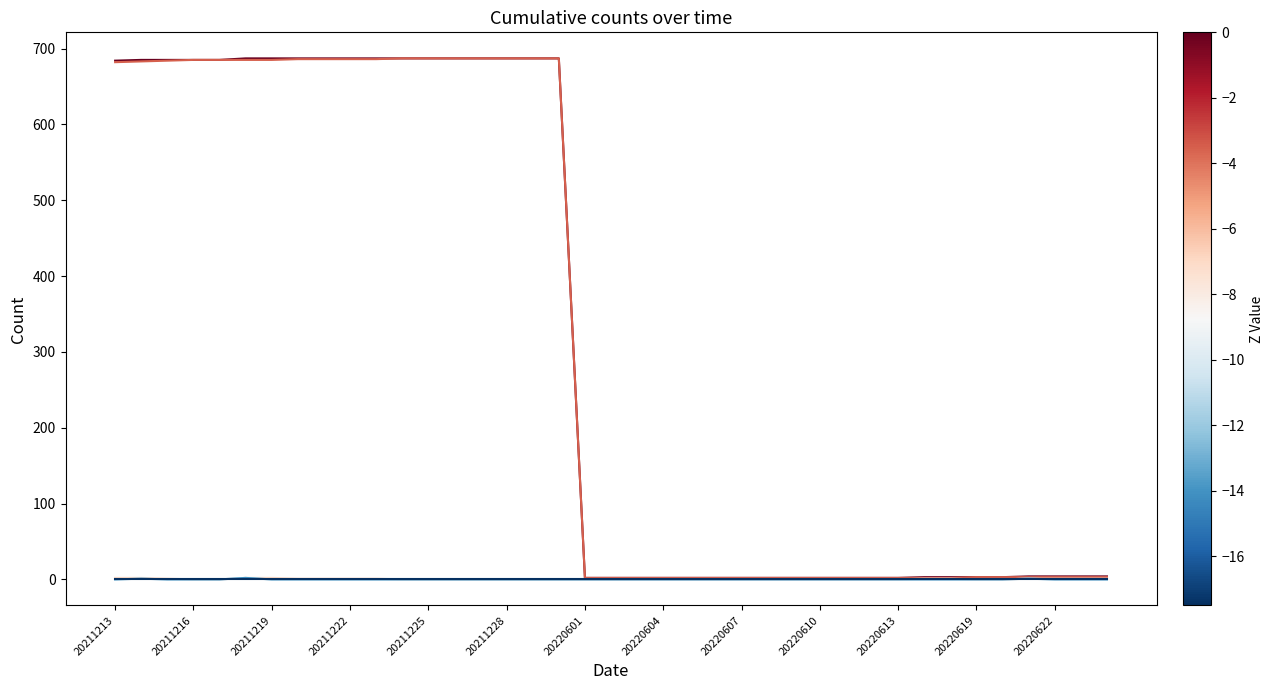

Which label corresponds to the smallest value in the chart?

20211216